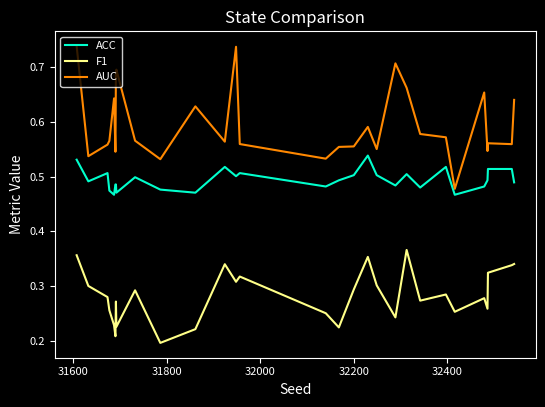

How many categories are shown in the chart?

30